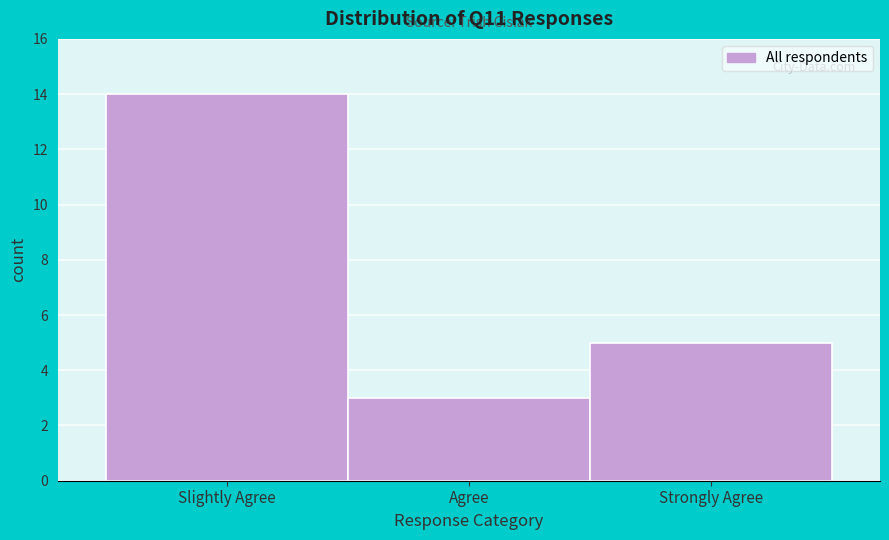

Reading left to right, what are all the values shown in this chart?

Slightly Agree=14	Agree=3	Strongly Agree=5